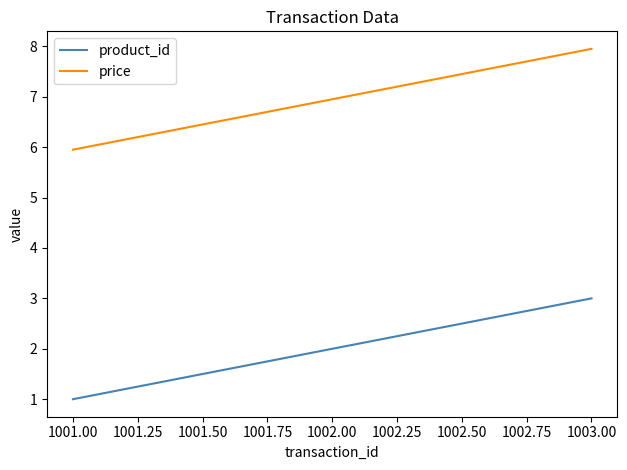

Rank the series by their average value, from highest to lowest.

price, product_id